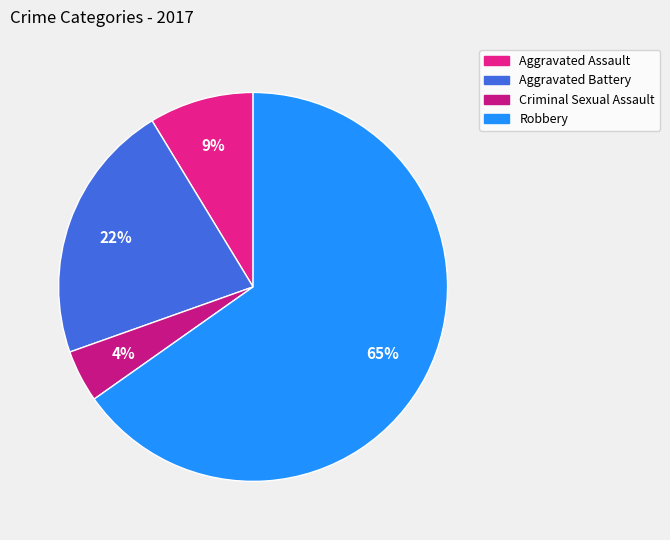

Rank the categories by value from lowest to highest.

Criminal Sexual Assault, Aggravated Assault, Aggravated Battery, Robbery